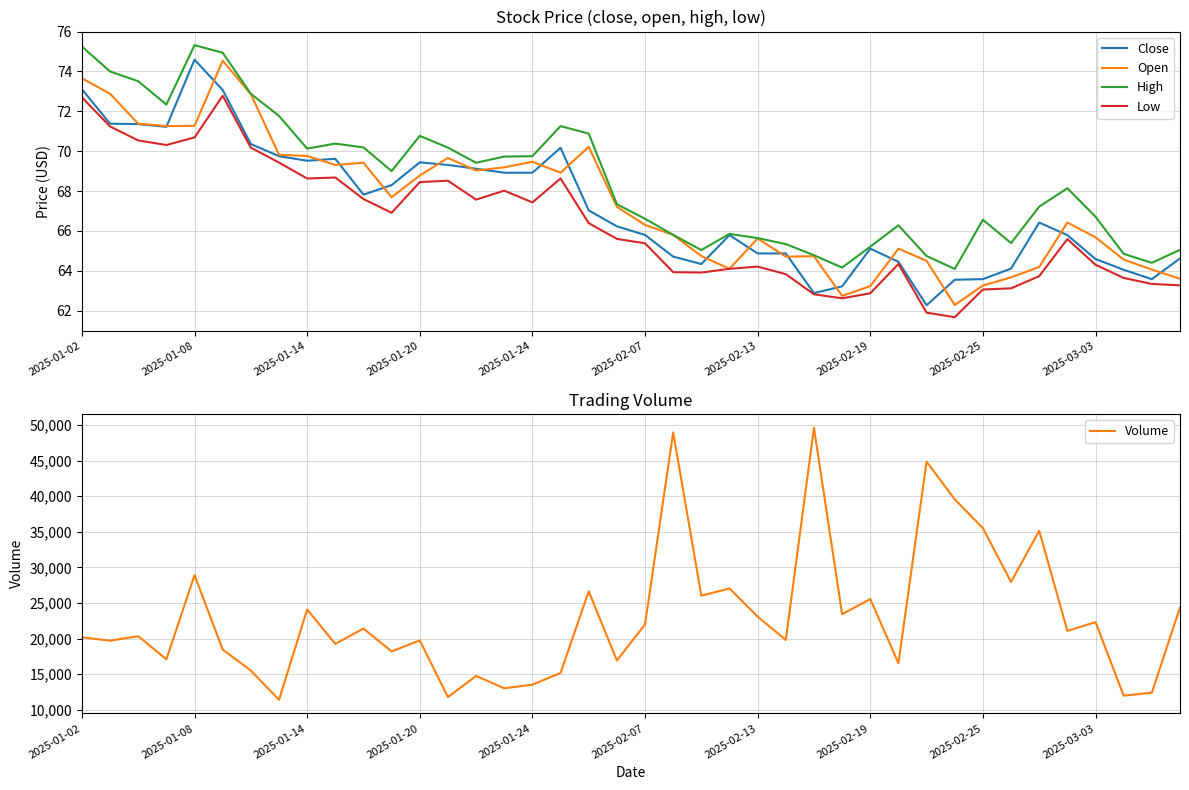

Which category has the highest value across all series?

26